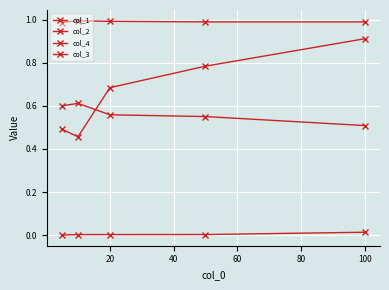

How many distinct data groups are displayed?

4